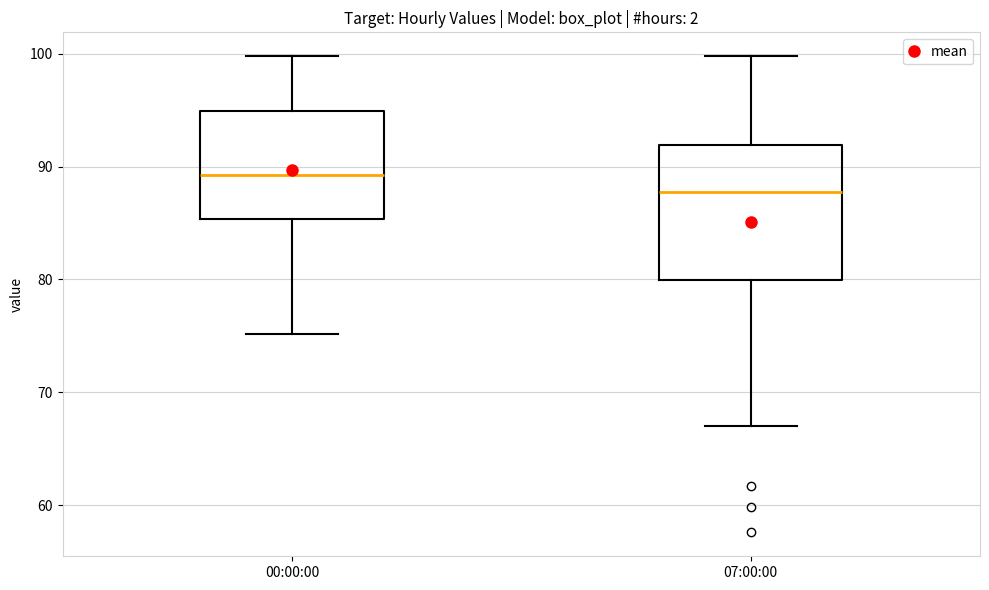

Which box's median line is the highest?

00:00:00